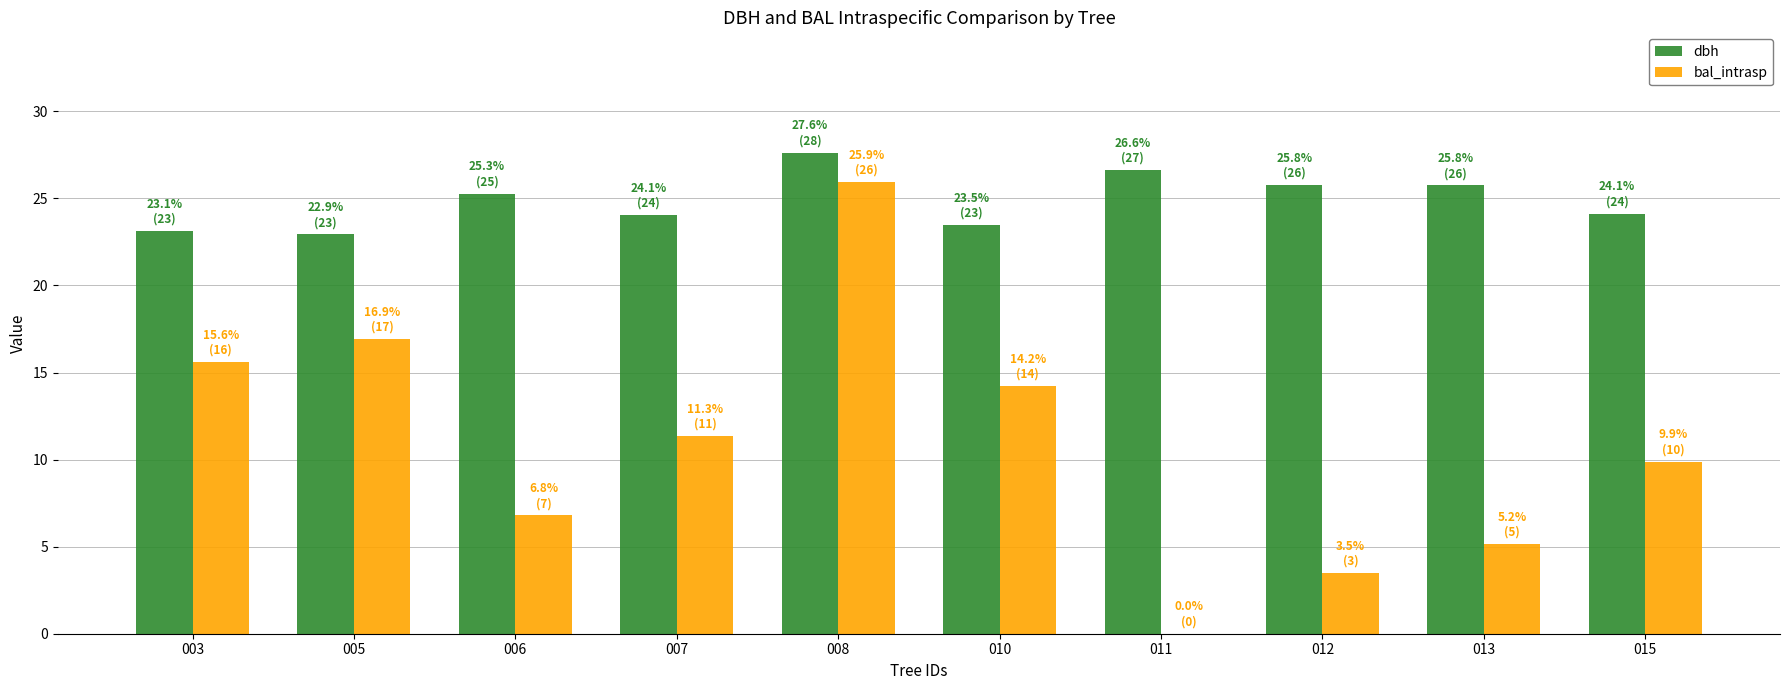

At which label does bal_intrasp first exceed 11?

003